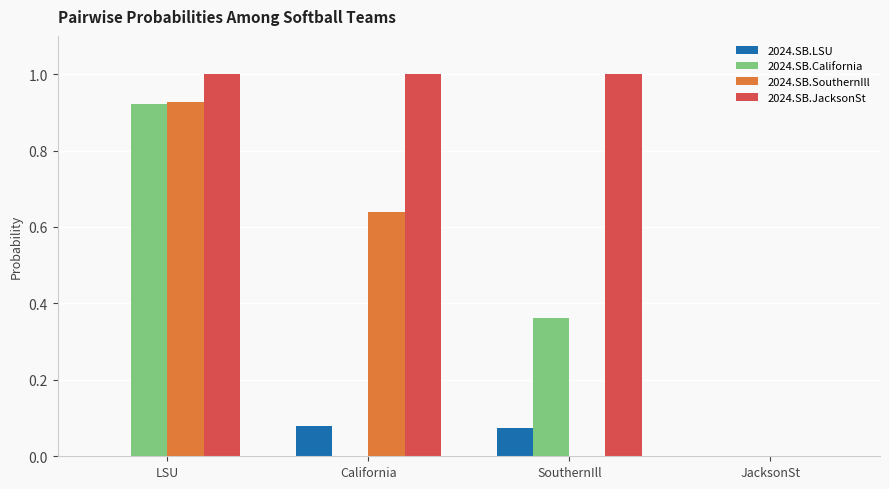

Is the value of 2024.SB.SouthernIll at SouthernIll greater than the value of 2024.SB.California at LSU?

No